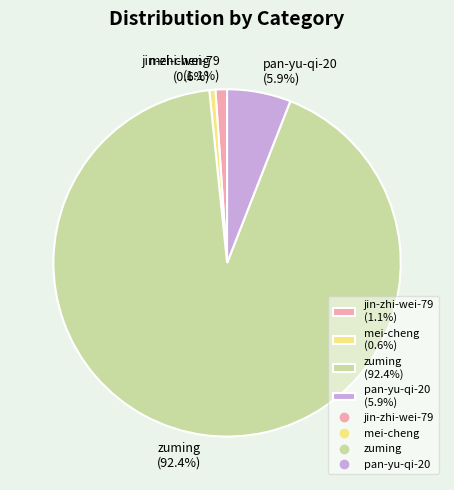

The zuming slice represents 92% of the pie. True or false?

True